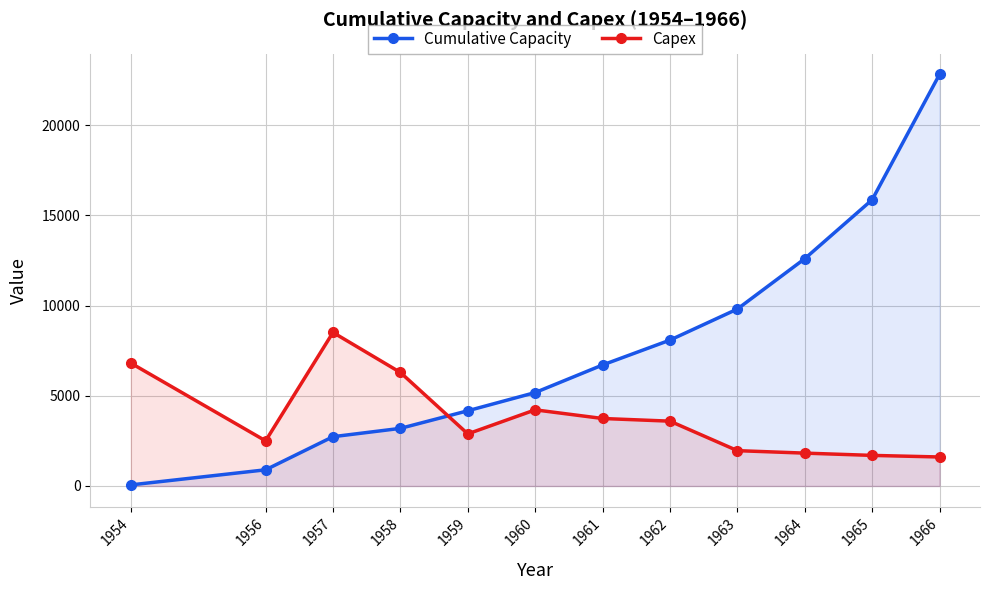

Between which two adjacent categories do Cumulative Capacity and Capex first intersect?

1958 and 1959